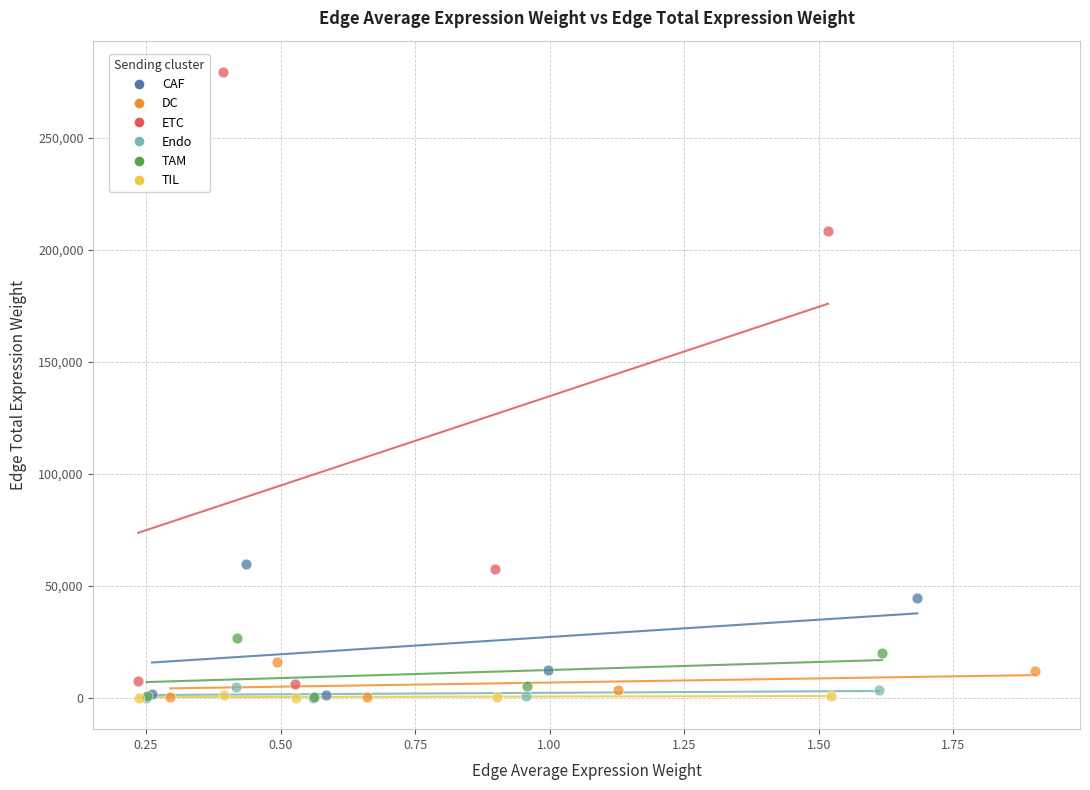

Which series has the widest spread of Y values?

ETC